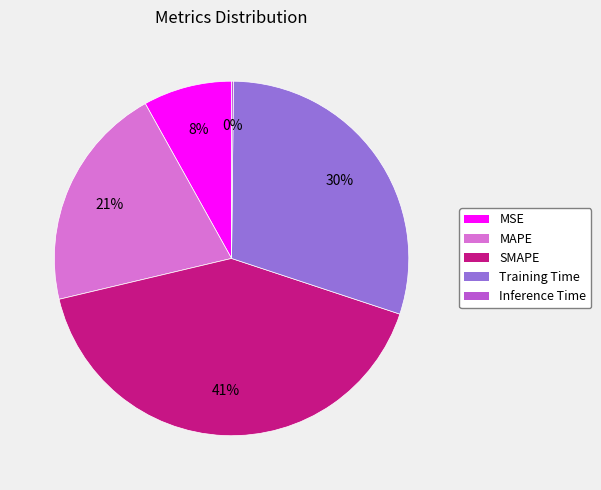

Does MSE account for over 50% of the chart?

No